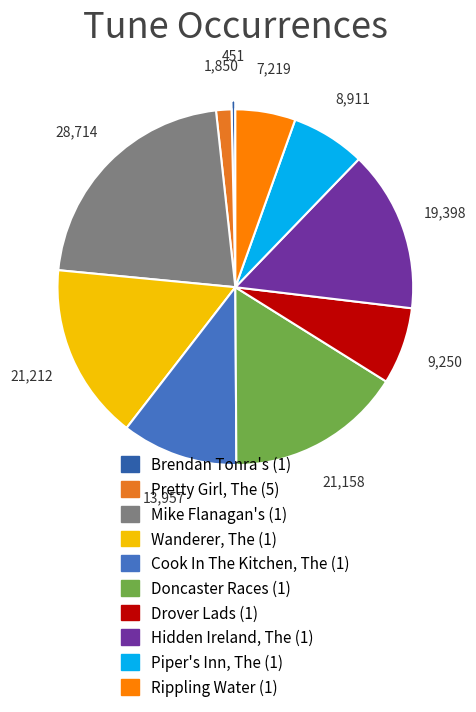

Between Pretty Girl, The (5) and Hidden Ireland, The (1), which is larger?

Hidden Ireland, The (1)